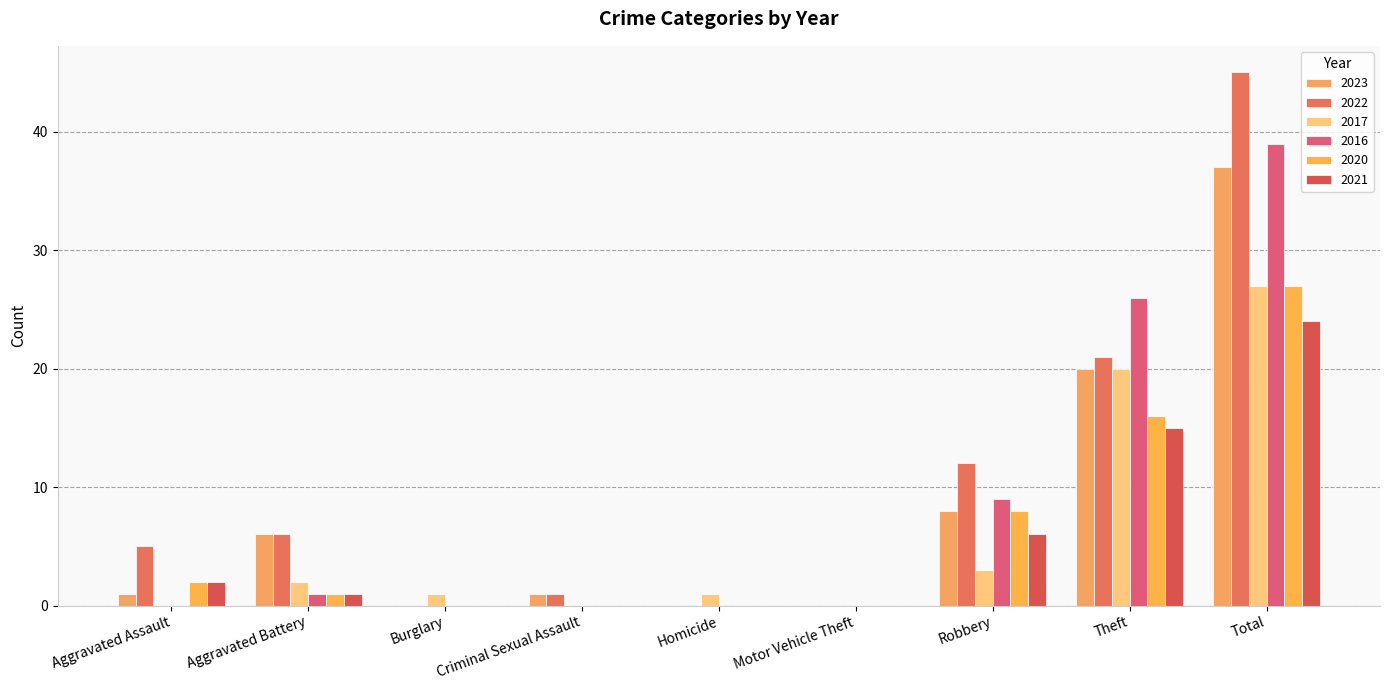

What is the label of the 1st bar from the right?

Total